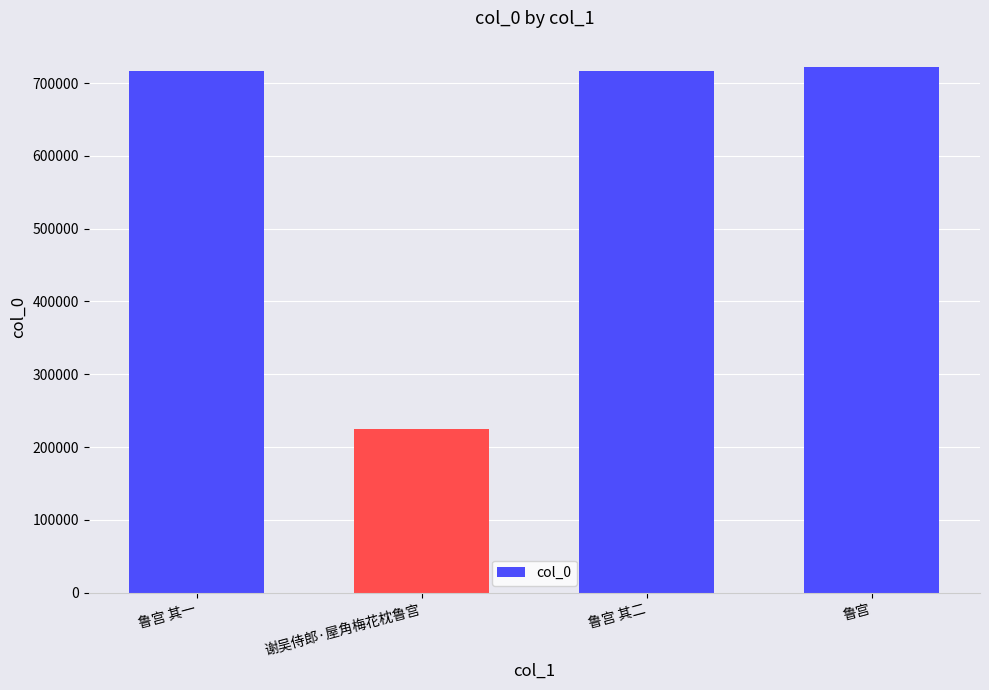

How many bars are there in total?

4